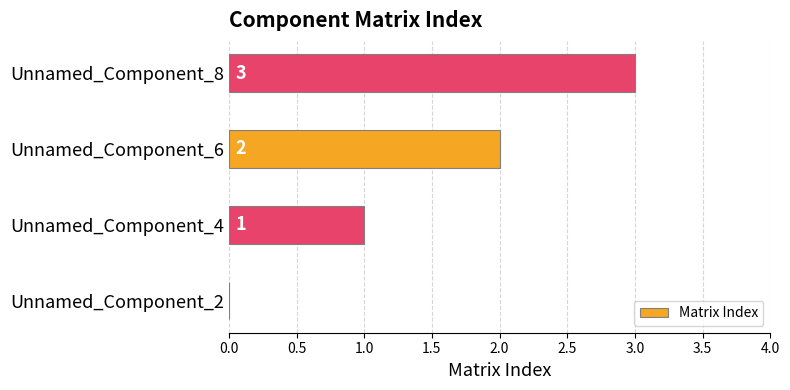

Which category has the highest value across all series?

Unnamed_Component_8